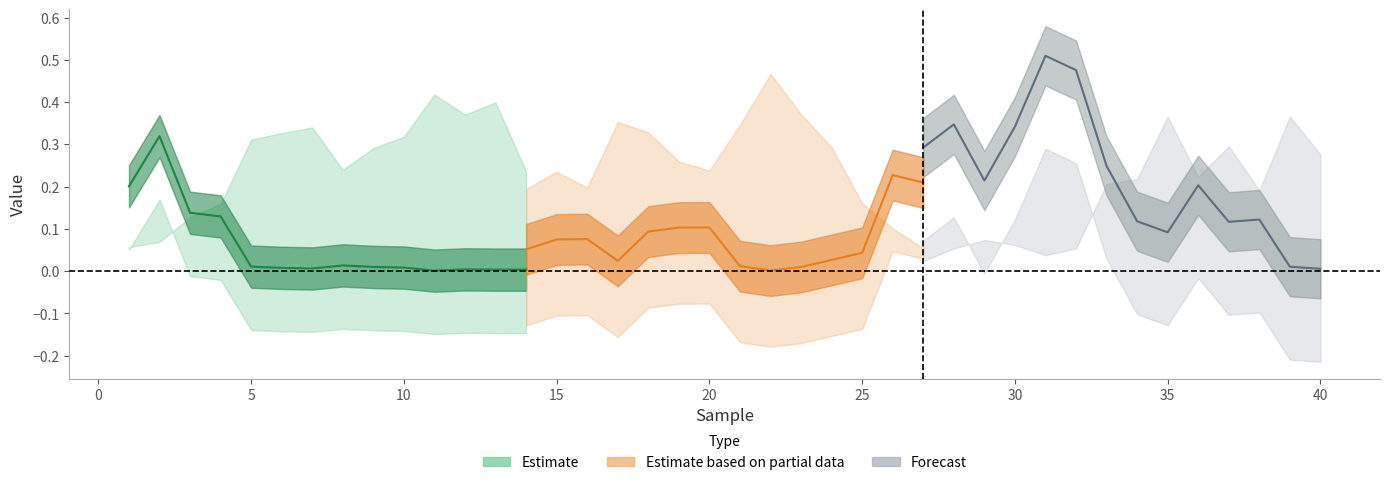

At which category does p-value reach its first local peak?

2